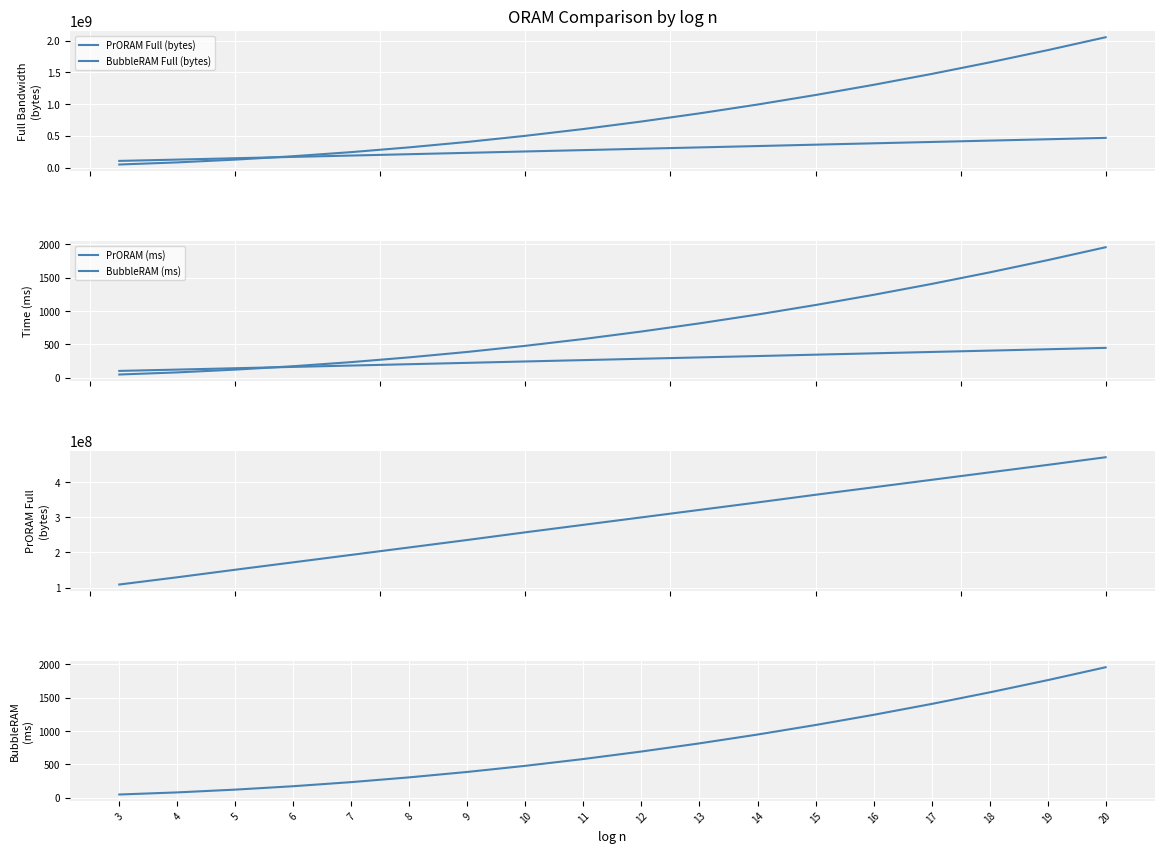

What is the difference between the maximum and second lowest values in the PrORAM Full (bytes) series?

341380902.0